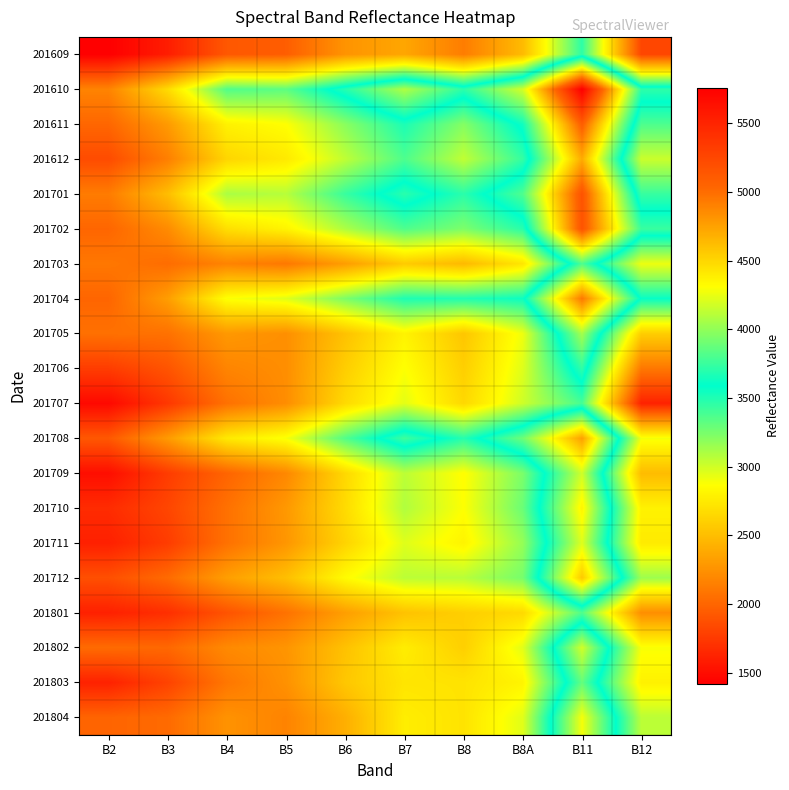

Reading right to left, extract all data points from this chart.

201609: B12=1826	B11=3464	B8A=2483	B8=2133	B7=2369	B6=2262	B5=1955	B4=1923	B3=1590	B2=1421
201610: B12=3716	B11=5757	B8A=4185	B8=3711	B7=4084	B6=3696	B5=3327	B4=3362	B3=2667	B2=2170
201611: B12=3371	B11=5092	B8A=3635	B8=3214	B7=3514	B6=3202	B5=2868	B4=2795	B3=2299	B2=2006
201612: B12=3019	B11=4705	B8A=3443	B8=3045	B7=3371	B6=3051	B5=2748	B4=2634	B3=2146	B2=1852
201701: B12=3433	B11=5168	B8A=3812	B8=3471	B7=3705	B6=3433	B5=3075	B4=3109	B3=2497	B2=2126
201702: B12=3752	B11=5163	B8A=3474	B8=3237	B7=3367	B6=3101	B5=2807	B4=2687	B3=2214	B2=2003
201703: B12=2916	B11=3807	B8A=2728	B8=2473	B7=2572	B6=2313	B5=2105	B4=2169	B3=2041	B2=2102
201704: B12=3569	B11=4944	B8A=3556	B8=3497	B7=3508	B6=3240	B5=2960	B4=2881	B3=2318	B2=1999
201705: B12=2590	B11=4056	B8A=2915	B8=2547	B7=2803	B6=2523	B5=2237	B4=2289	B3=2067	B2=2063
201706: B12=2105	B11=3724	B8A=2962	B8=2597	B7=2874	B6=2591	B5=2231	B4=2177	B3=1903	B2=1769
201707: B12=1620	B11=3392	B8A=3009	B8=2648	B7=2945	B6=2659	B5=2226	B4=2066	B3=1739	B2=1476
201708: B12=2898	B11=4756	B8A=3899	B8=3484	B7=3762	B6=3360	B5=2890	B4=2749	B3=2300	B2=1923
201709: B12=2489	B11=4175	B8A=3242	B8=2859	B7=3059	B6=2649	B5=2195	B4=1995	B3=1765	B2=1505
201710: B12=2796	B11=4359	B8A=3290	B8=2872	B7=3091	B6=2667	B5=2288	B4=2065	B3=1821	B2=1673
201711: B12=2754	B11=4215	B8A=3170	B8=2806	B7=2960	B6=2624	B5=2275	B4=2066	B3=1767	B2=1608
201712: B12=3144	B11=4562	B8A=3255	B8=3070	B7=3061	B6=2849	B5=2506	B4=2323	B3=2030	B2=1875
201801: B12=2230	B11=3361	B8A=2656	B8=2596	B7=2526	B6=2322	B5=2071	B4=1896	B3=1691	B2=1610
201802: B12=2887	B11=4182	B8A=2950	B8=2600	B7=2768	B6=2521	B5=2268	B4=2205	B3=2013	B2=2032
201803: B12=2792	B11=3870	B8A=2808	B8=2713	B7=2722	B6=2552	B5=2249	B4=2099	B3=1804	B2=1615
201804: B12=3062	B11=4285	B8A=2955	B8=2712	B7=2772	B6=2416	B5=2169	B4=2256	B3=2028	B2=1995